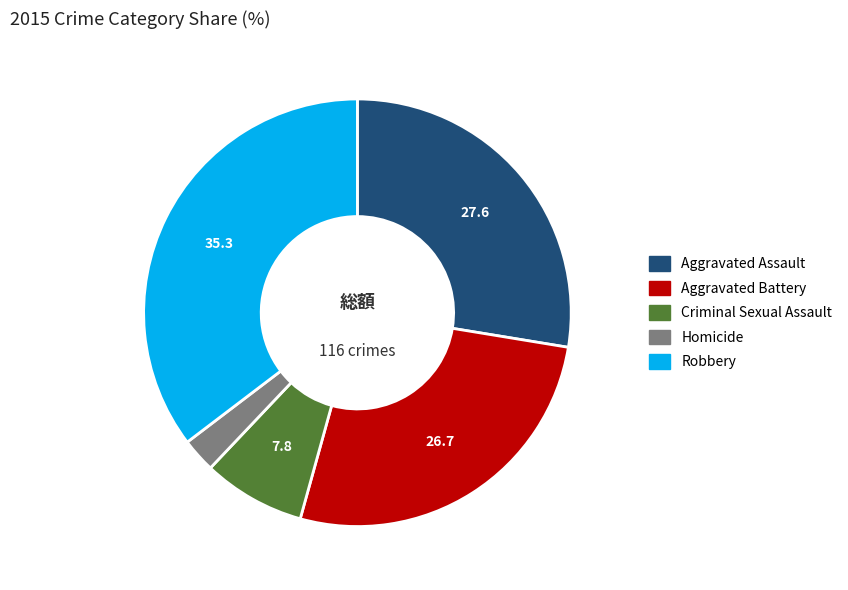

Do Aggravated Assault and Homicide together represent more than half of the pie?

No